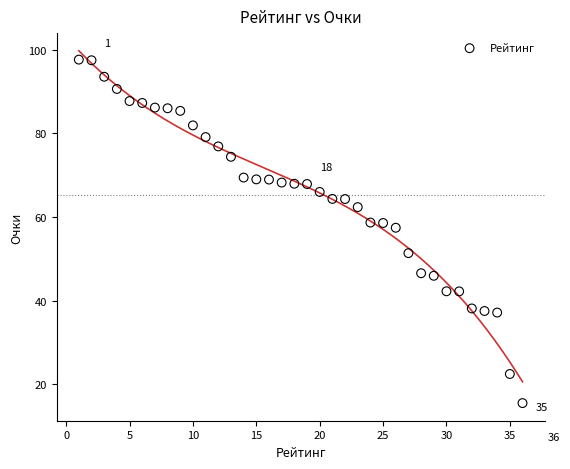

What Y value in the scatter plot is closest to 56?

57.4